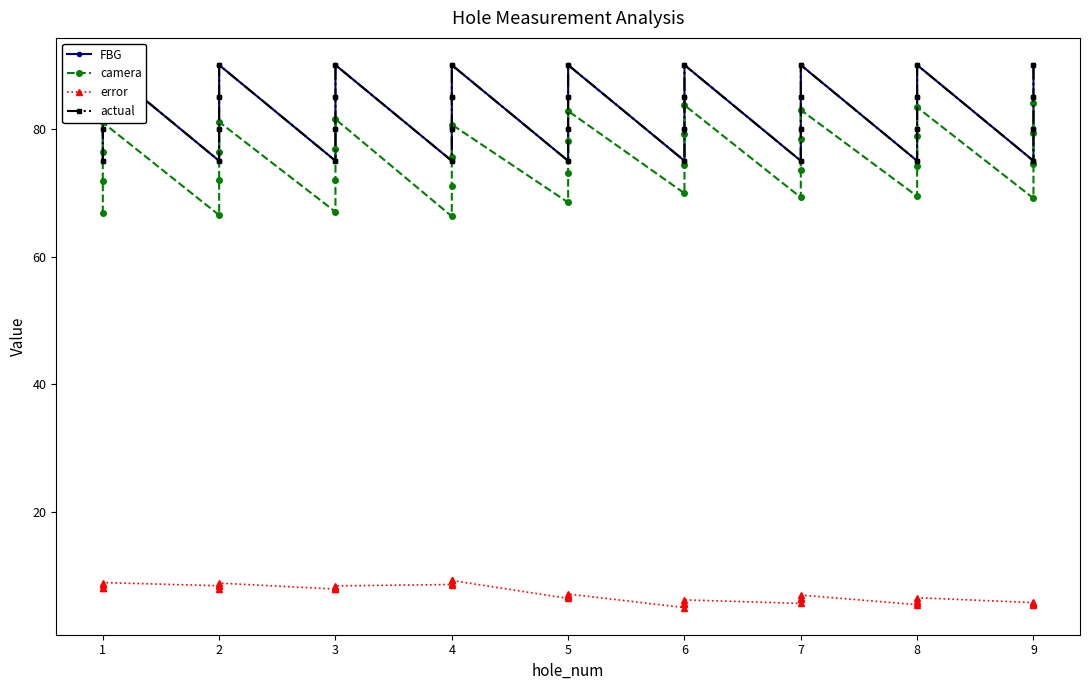

How many lines are shown in the chart?

4